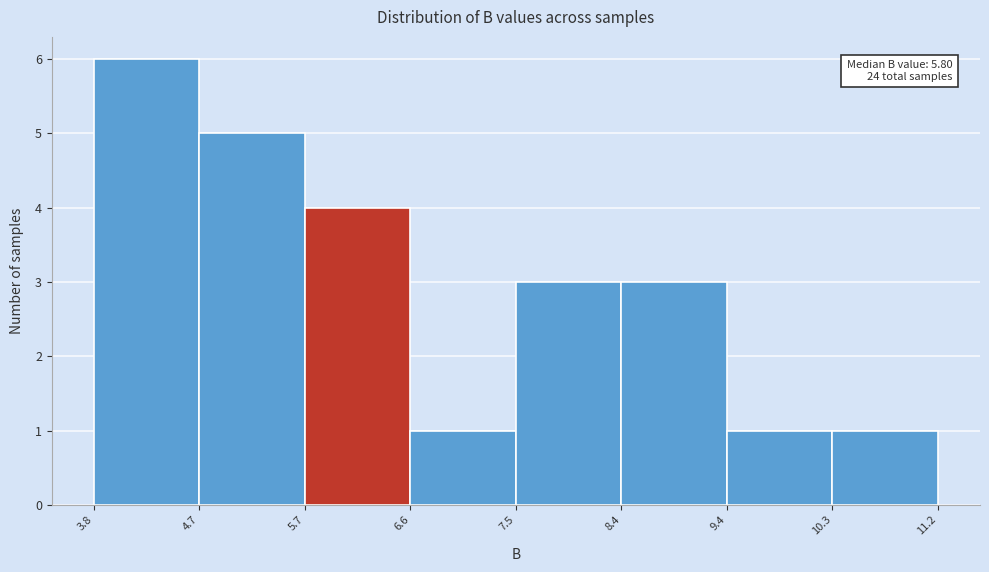

Which range on the x-axis has the tallest bar?

3.8 to 4.7